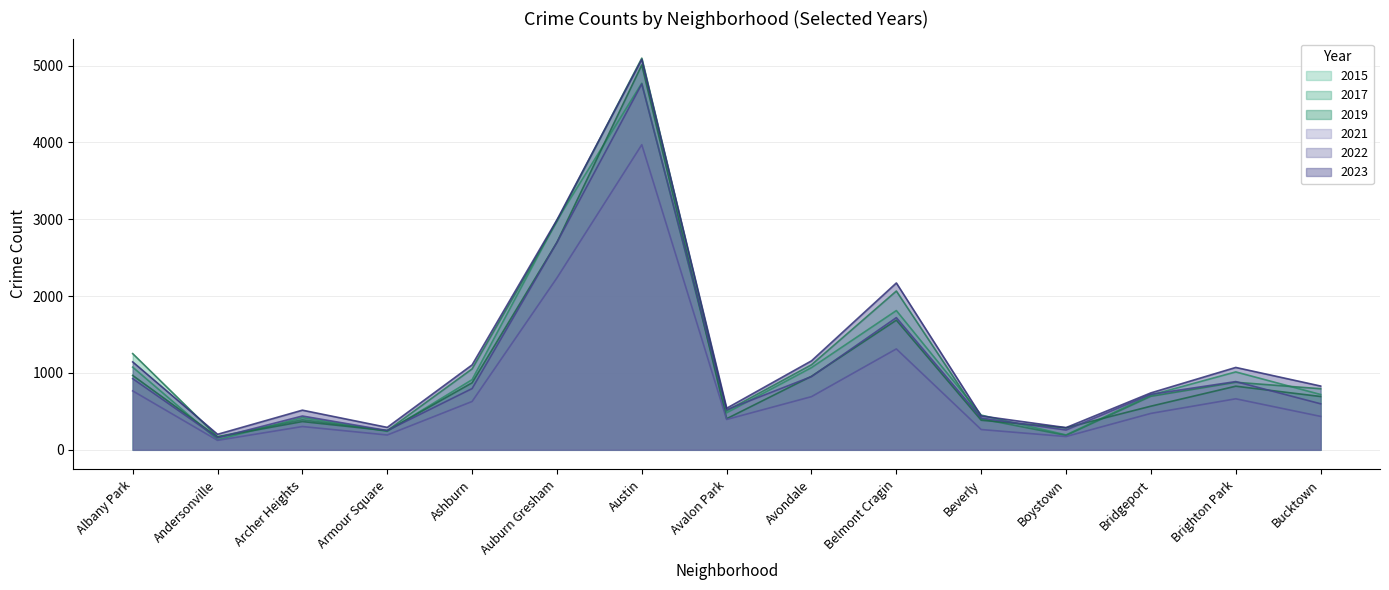

Reading left to right, transcribe all the data shown in this chart.

2015: 1076	131	419	240	913	2987	4770	482	1070	1812	452	194	713	1014	720
2017: 1252	171	391	250	1053	2973	5096	508	1107	2066	403	188	697	879	795
2019: 968	166	368	249	872	2700	5008	405	957	1687	385	287	568	828	694
2021: 767	123	303	193	629	2237	3970	395	692	1313	264	173	474	664	435
2022: 926	157	440	251	797	2699	4761	522	953	1720	414	258	722	888	599
2023: 1144	202	516	292	1105	2992	5080	541	1158	2171	441	289	741	1072	830